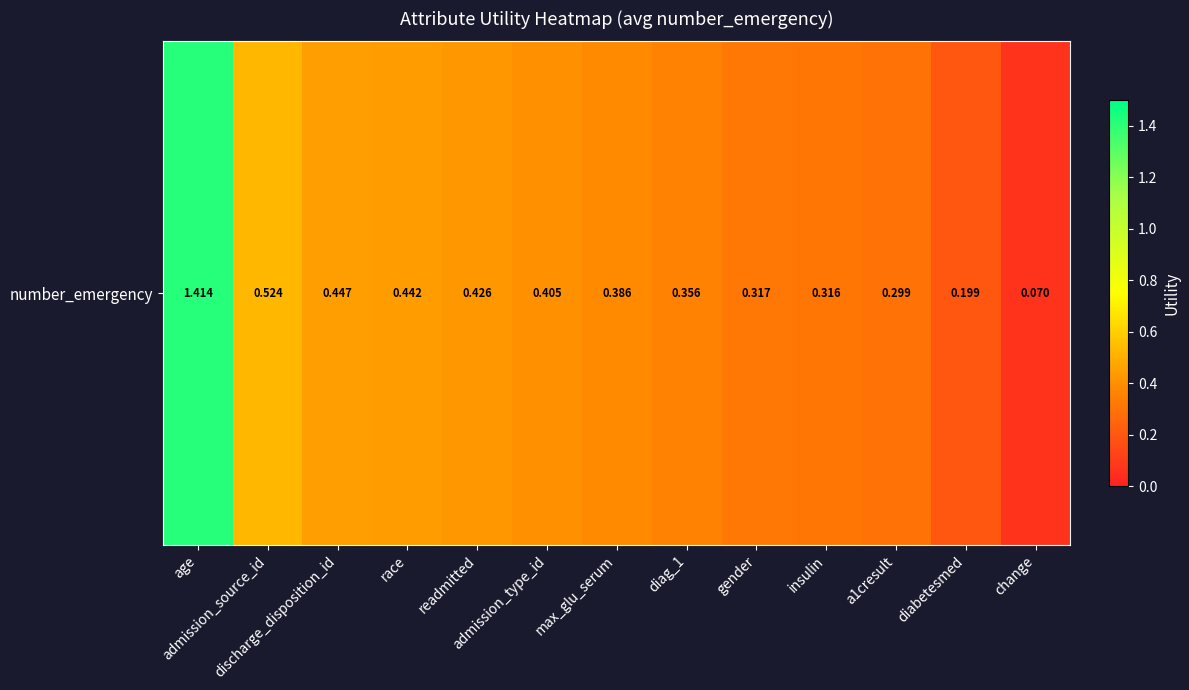

Reading left to right, transcribe all the data shown in this chart.

1.4	0.5	0.4	0.4	0.4	0.4	0.4	0.4	0.3	0.3	0.3	0.2	0.1